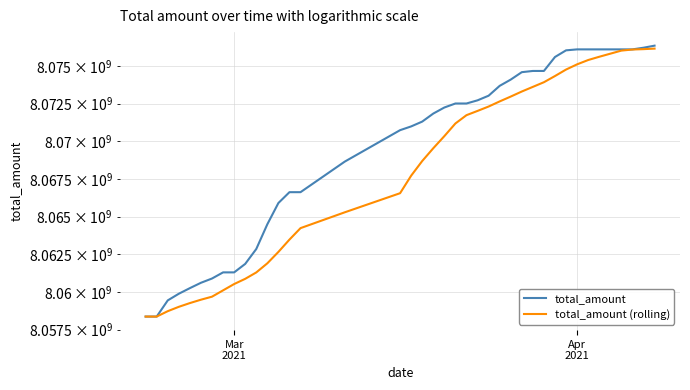

Is the value of total_amount (rolling) at 31 greater than the value of total_amount at 18?

Yes